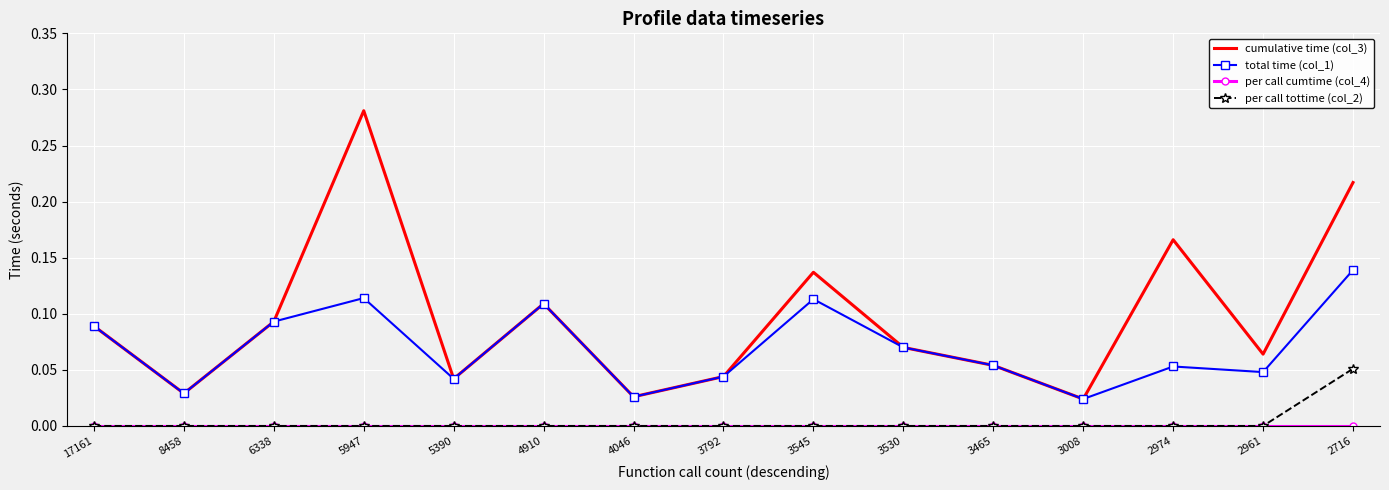

How many interior local valleys does the cumulative time (col_3) series have?

5